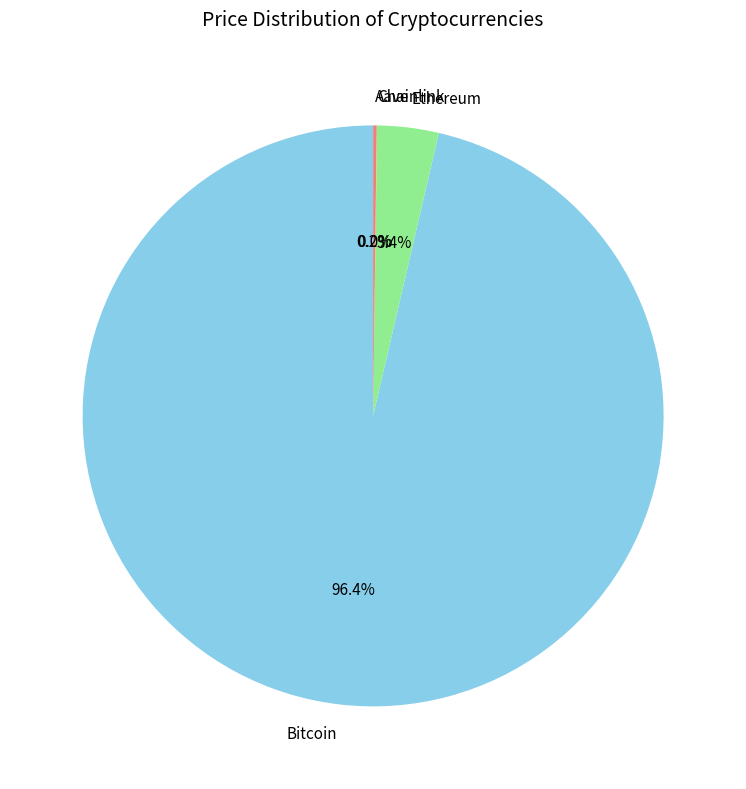

How much of the chart is everything except Ethereum?

96.6%